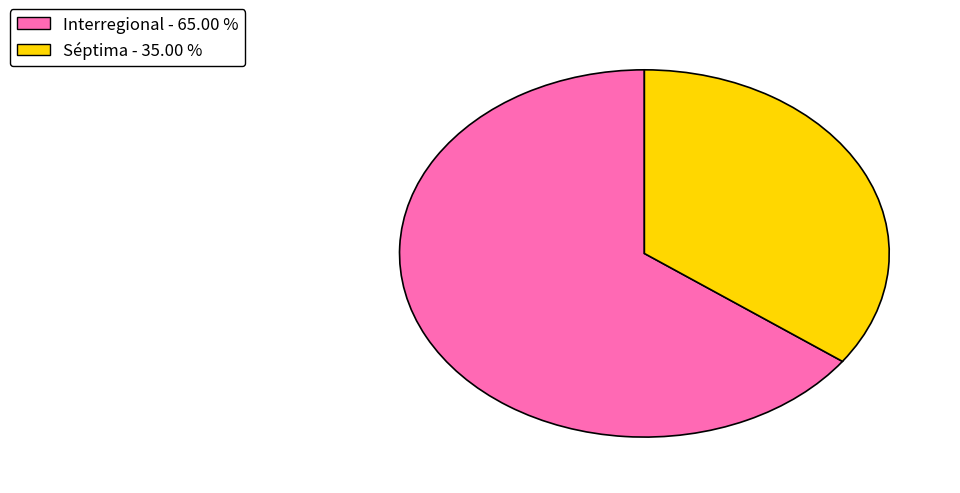

Count the number of slices in the pie.

2